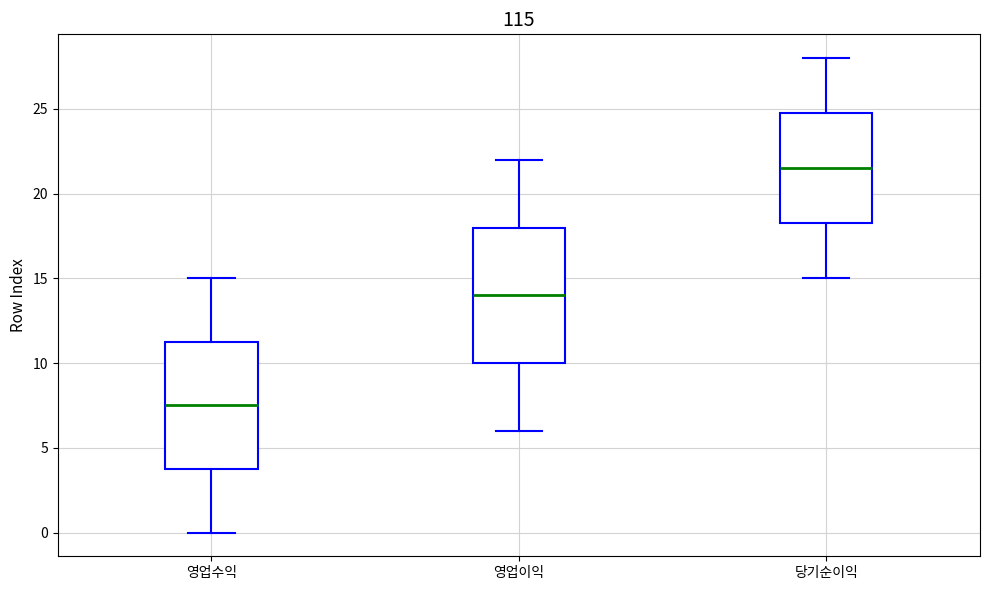

Which box has the highest median line?

당기순이익